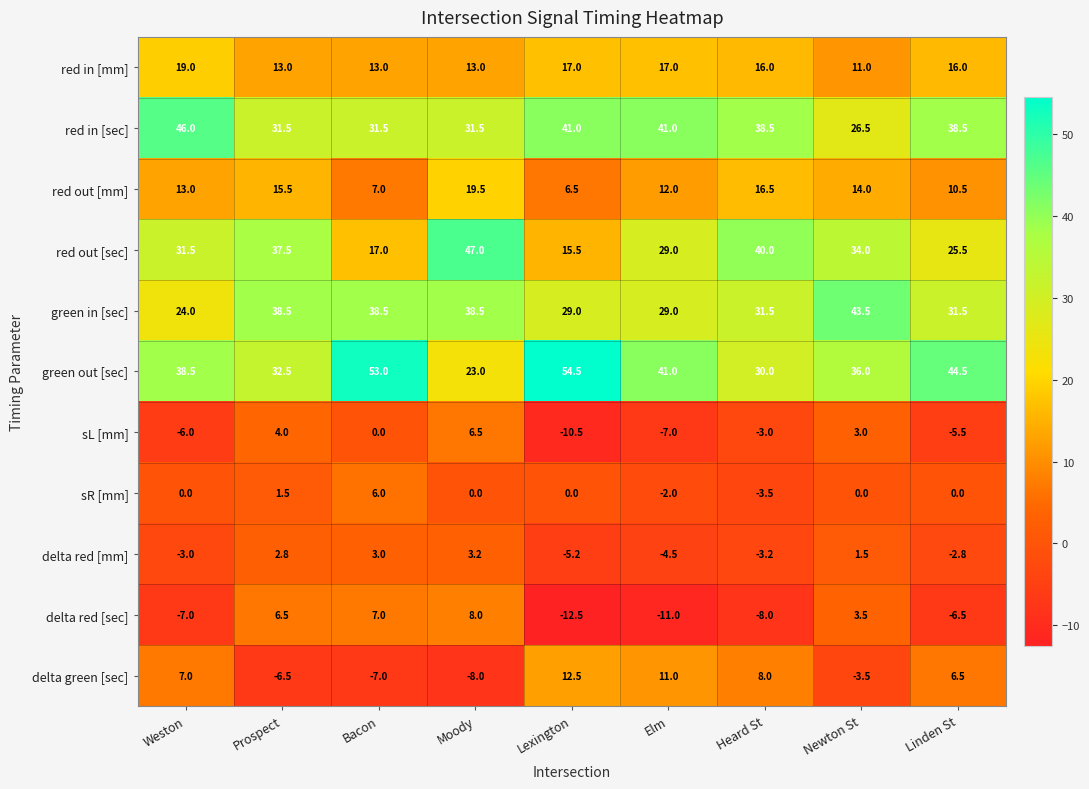

At which category does the chart reach its peak across all series?

Lexington